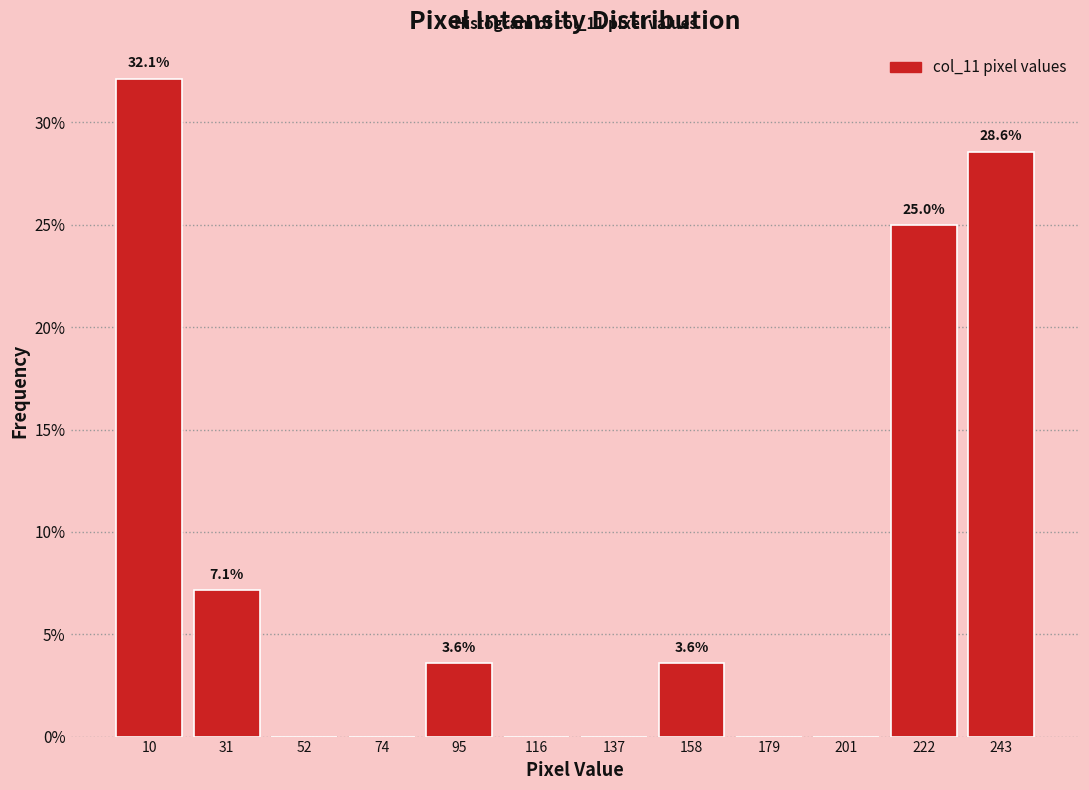

Over which range of the x-axis is the bar tallest?

0 to 20